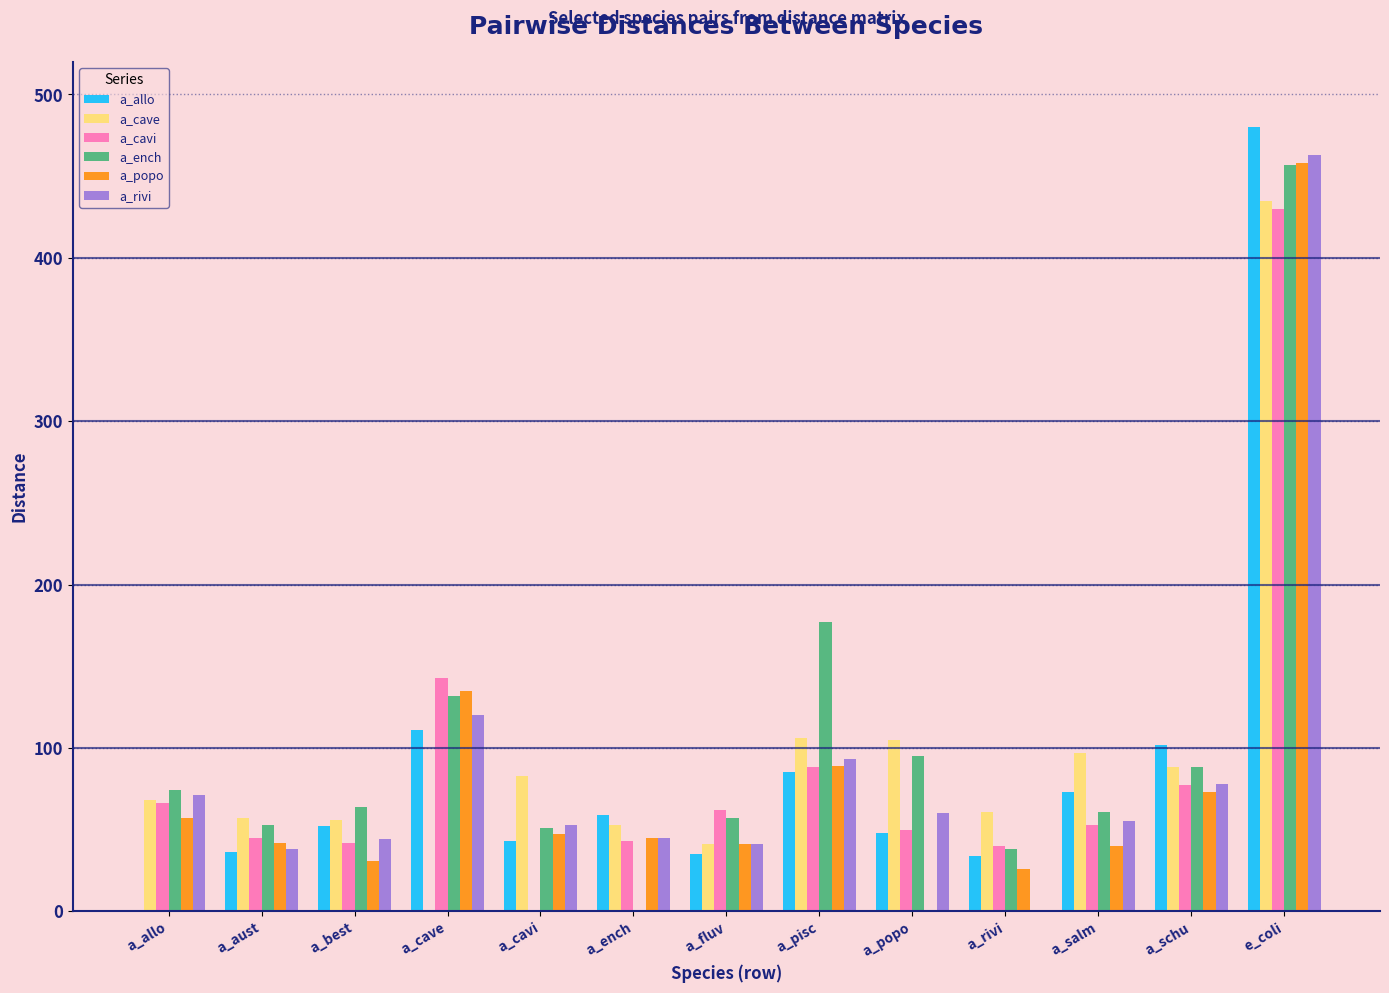

What is the sum of the a_cavi values at e_coli and a_popo?

480